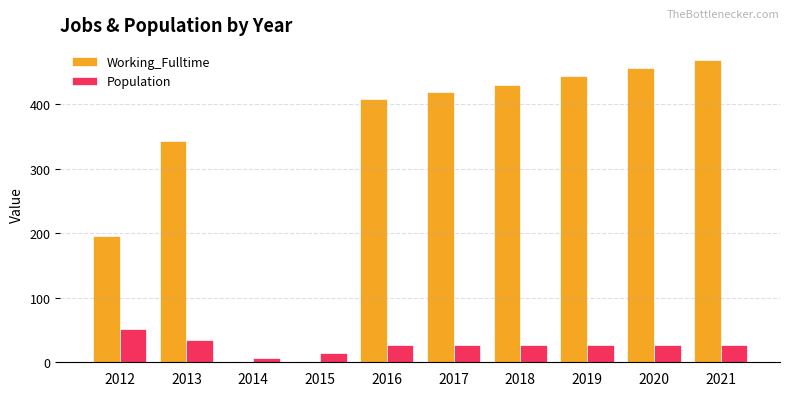

How many groups of bars are there?

10